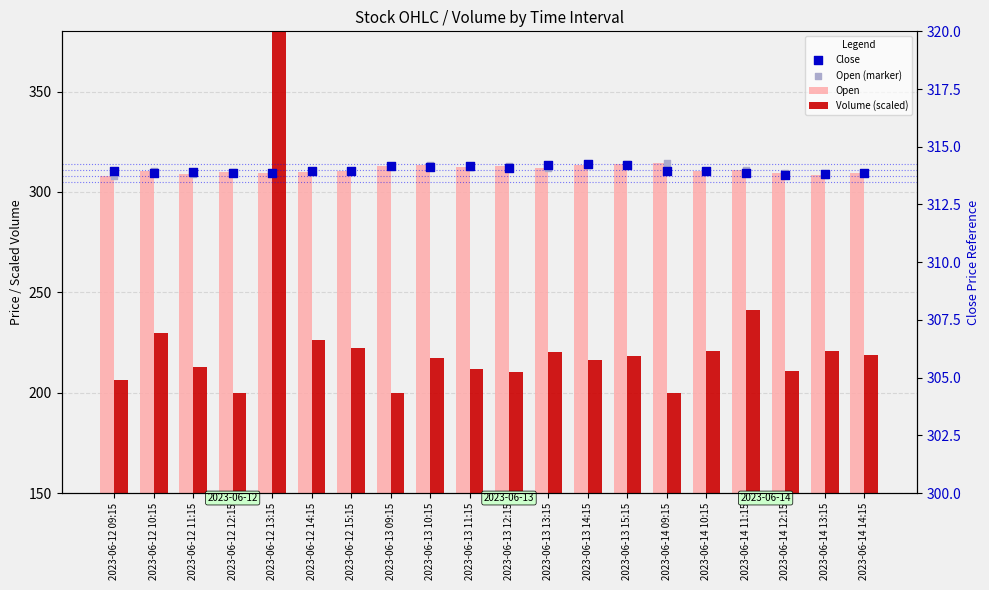

Which series has the largest total across all categories?

Open